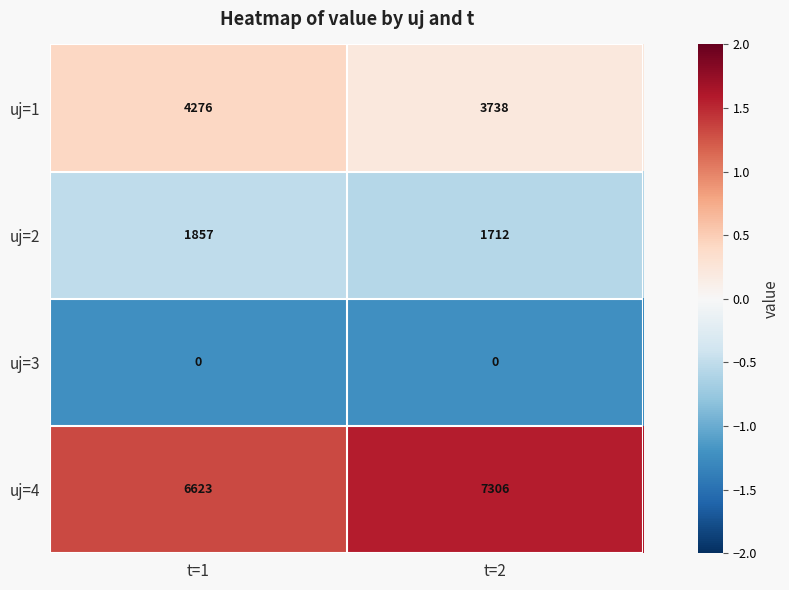

Reading right to left, list all the values displayed in this chart.

uj=1: 3738	4276
uj=2: 1712	1857
uj=3: 0	0
uj=4: 7306	6623